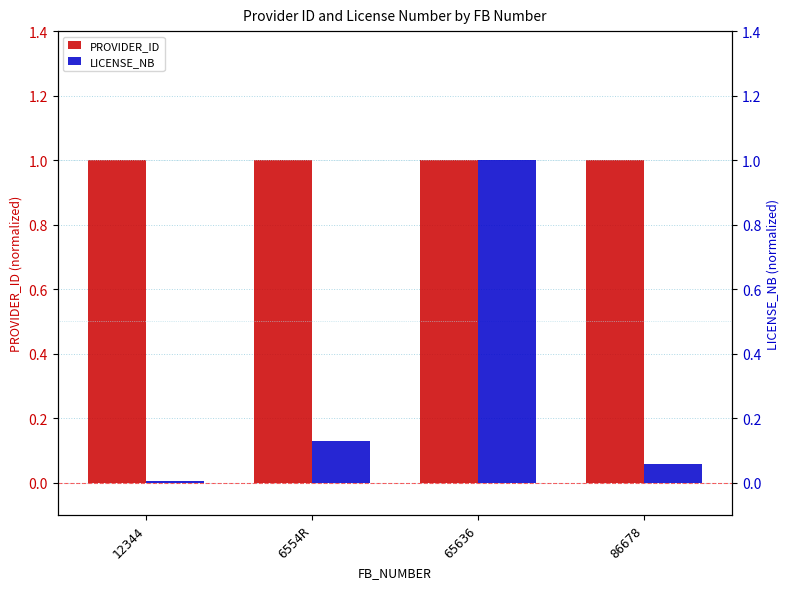

Reading left to right, transcribe all the data shown in this chart.

PROVIDER_ID: 1.0	1.0	1.0	1.0
LICENSE_NB: 0.0	0.1	1.0	0.1